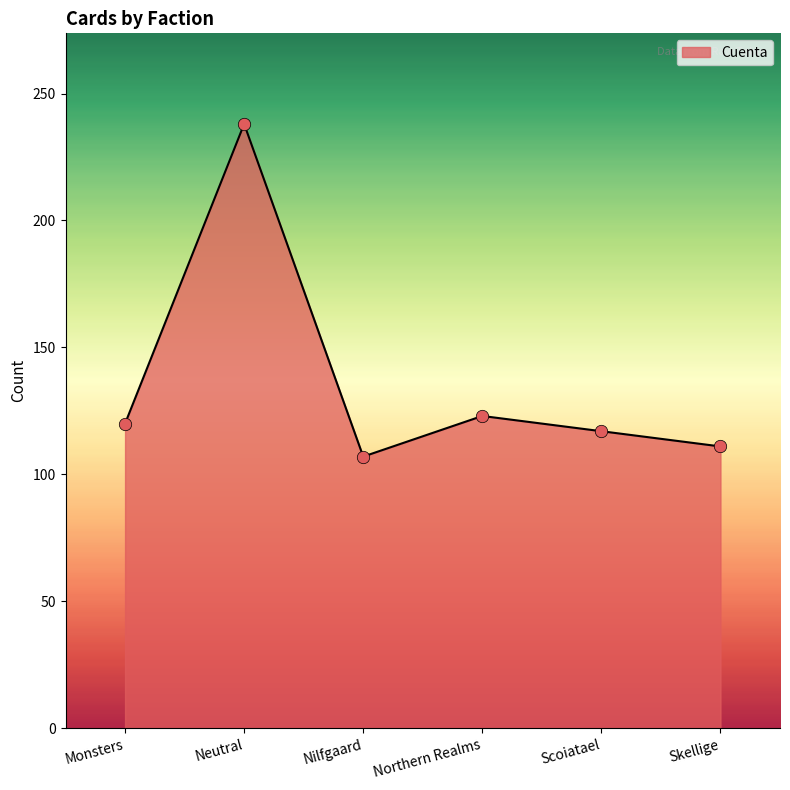

What is the change in value from Nilfgaard to Skellige?

+4